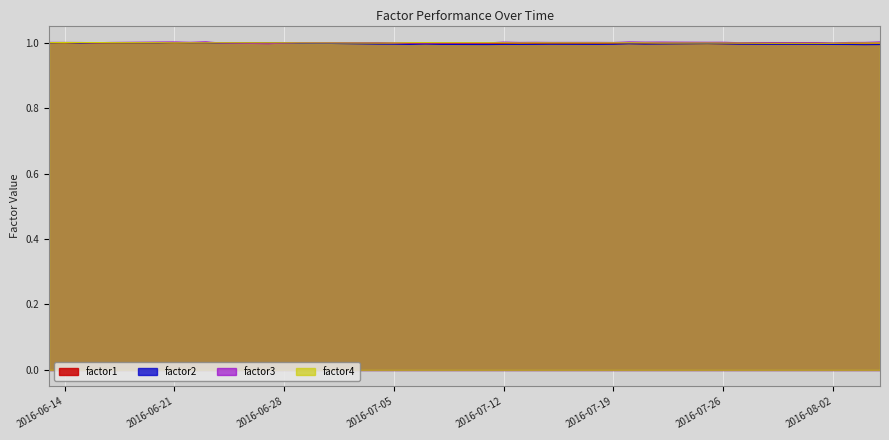

Which has a higher value, 2016-06-24 or 2016-07-15?

2016-06-24